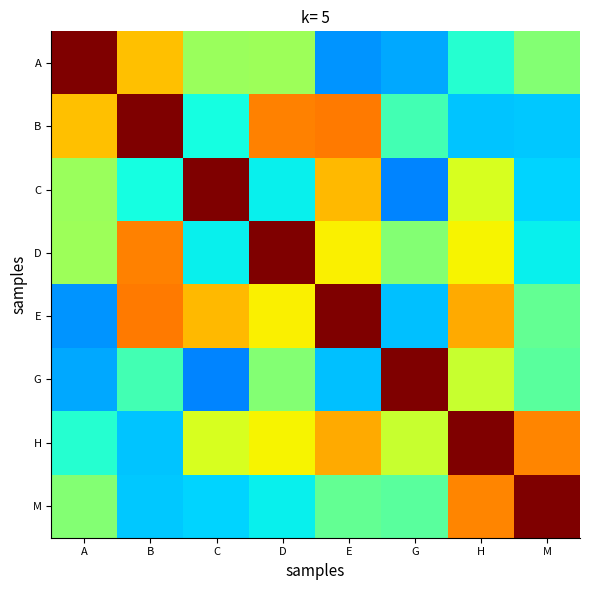

Rank the series at H from lowest to highest value.

B, A, G, C, D, E, M, H